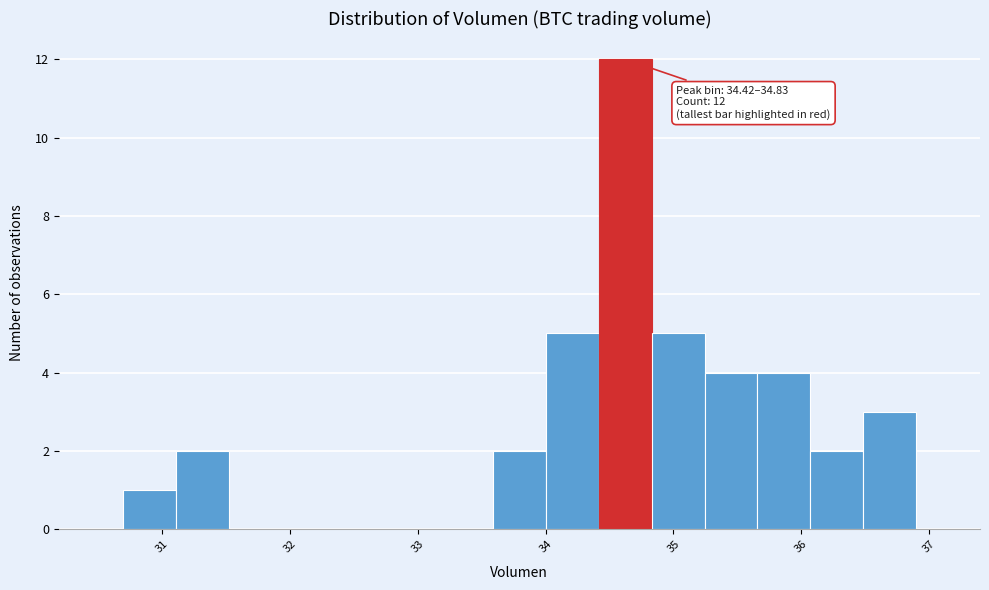

Which range on the x-axis has the tallest bar?

34.4 to 34.8